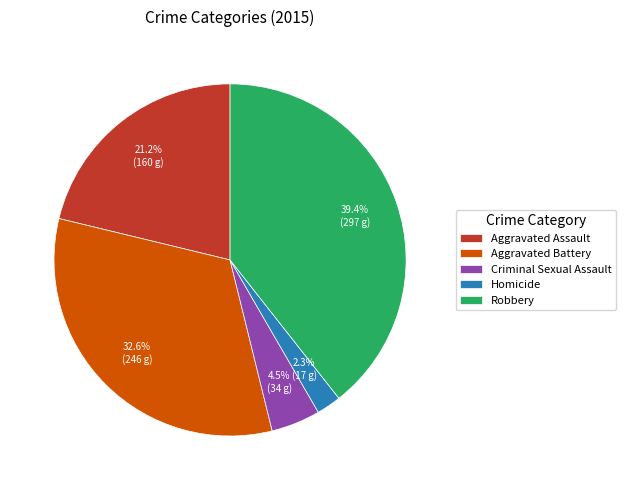

How many segments does this pie chart have?

5